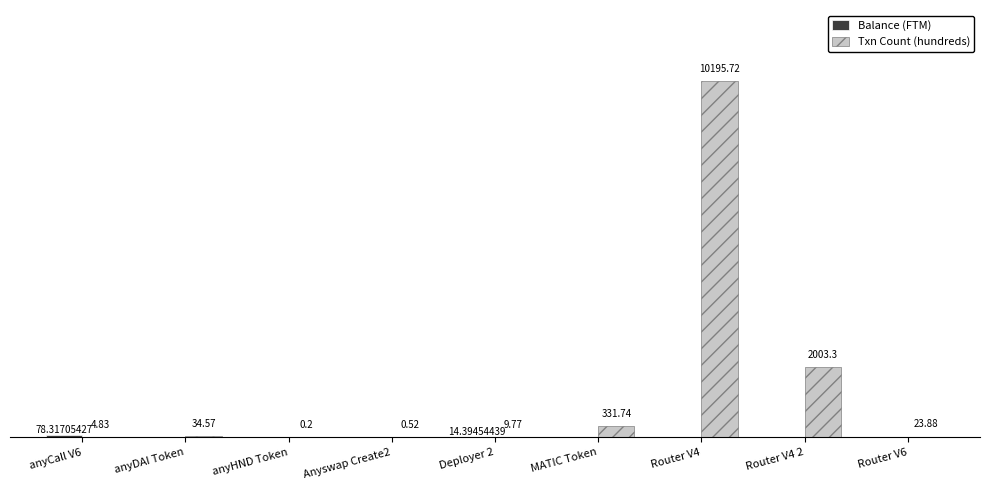

Which series has the largest total across all categories?

Txn Count (hundreds)